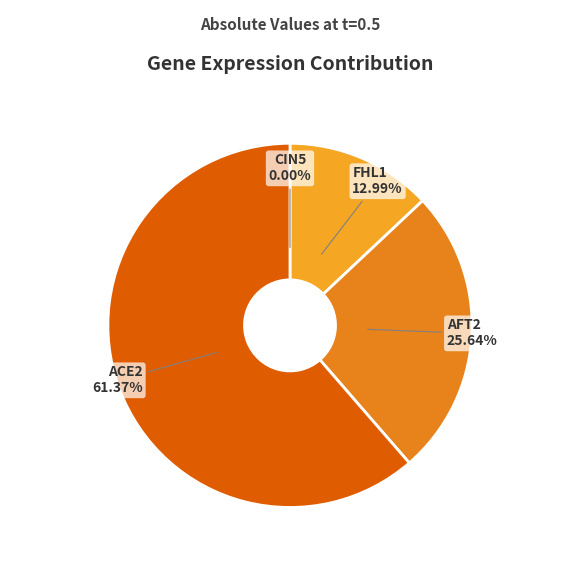

To the nearest percent, what portion does FHL1 represent?

13%